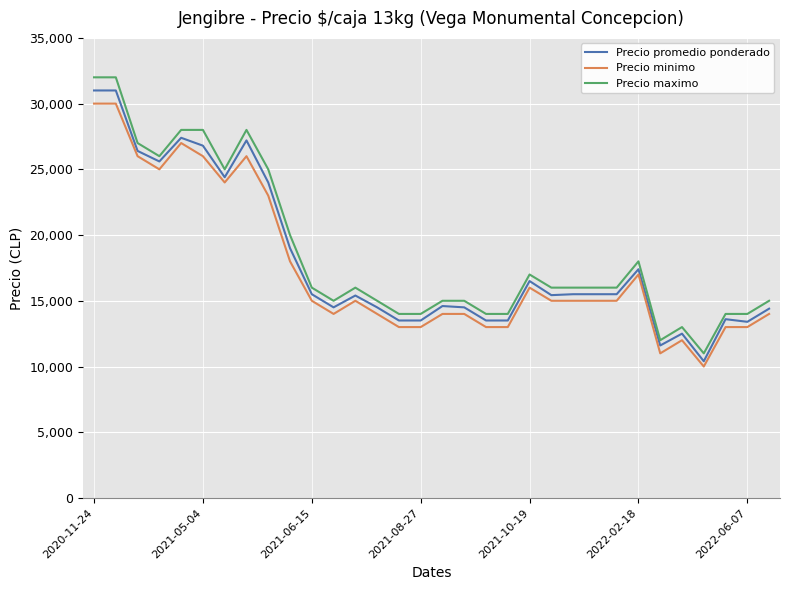

Which series has the widest spread of values?

Precio maximo